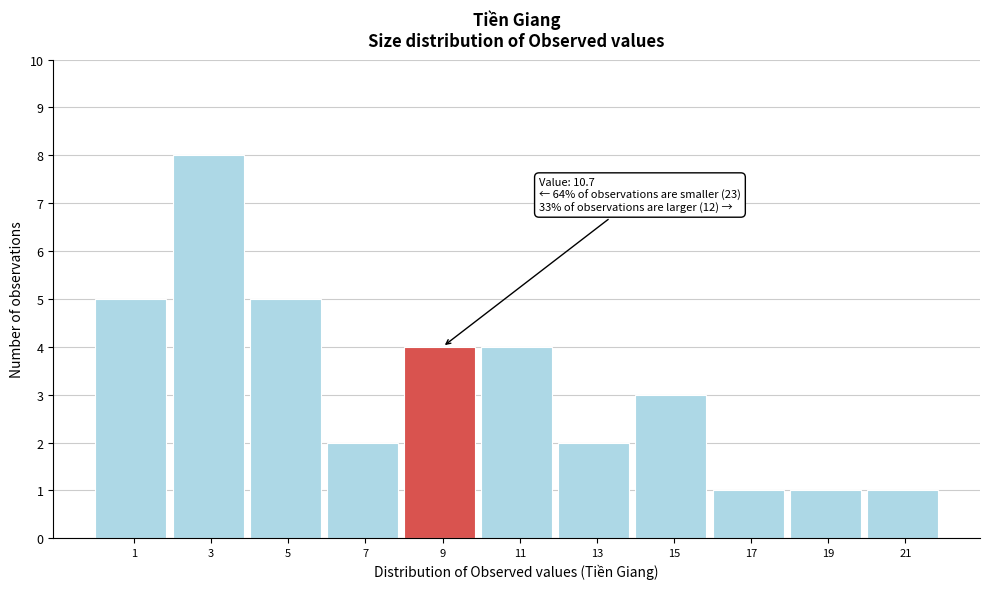

Reading left to right, what are all the values shown in this chart?

1=5	3=8	5=5	7=2	9=4	11=4	13=2	15=3	17=1	19=1	21=1